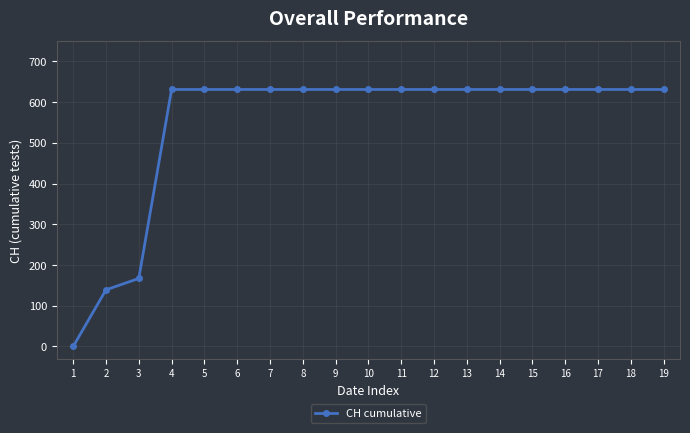

What is the approximate value at 19, to the nearest 10?

630